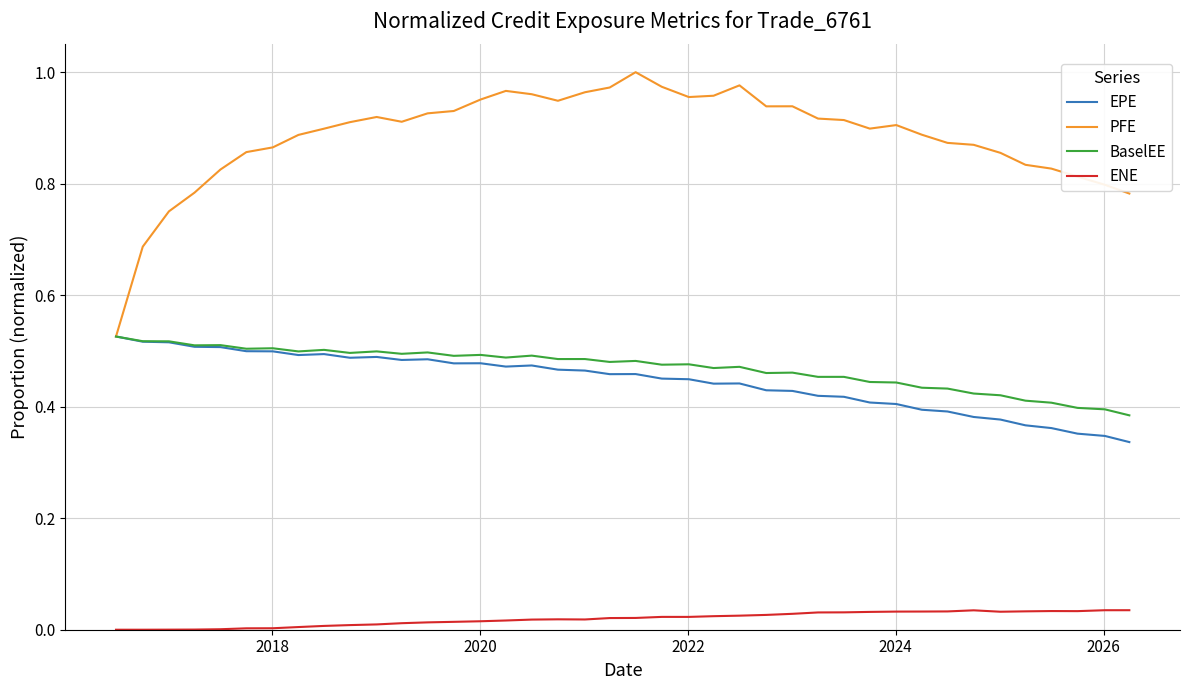

True or false: BaselEE and ENE cross at least once.

False